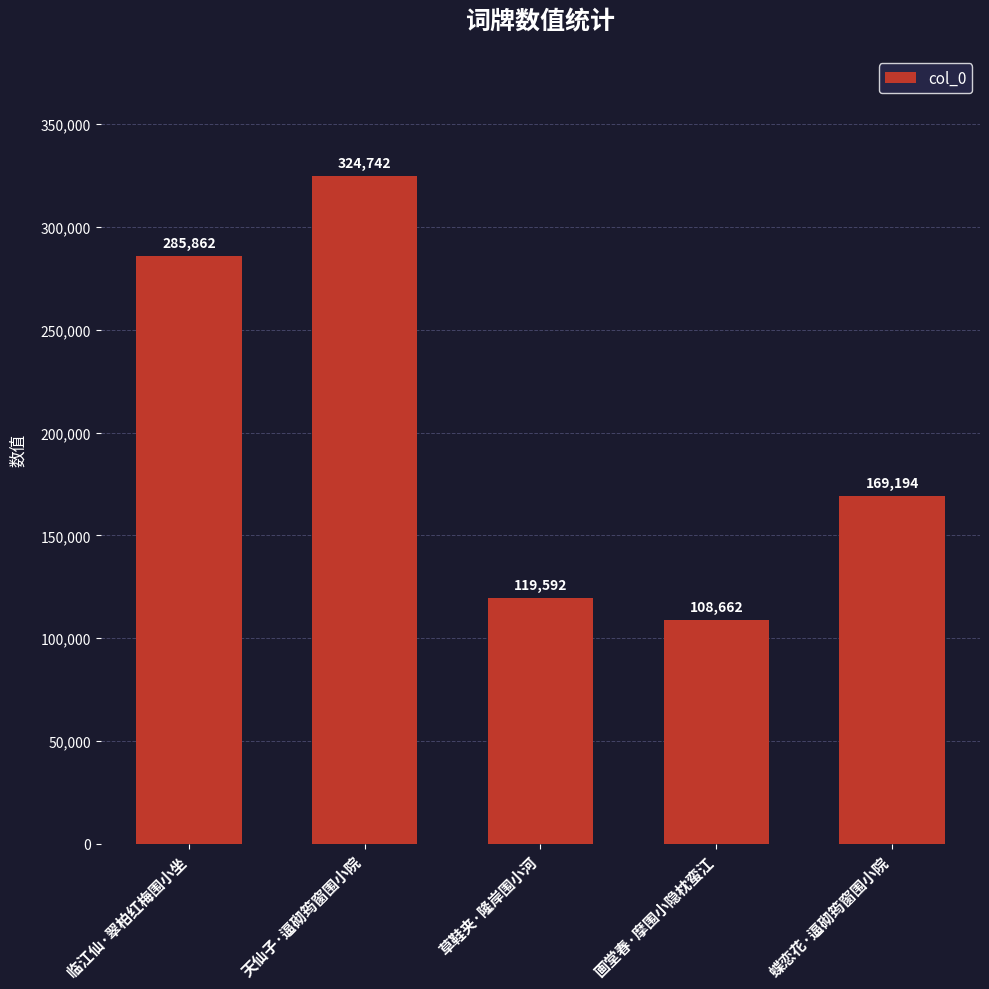

True or false: the data shows 108662 at 画堂春·摩围小隐枕蛮江.

True